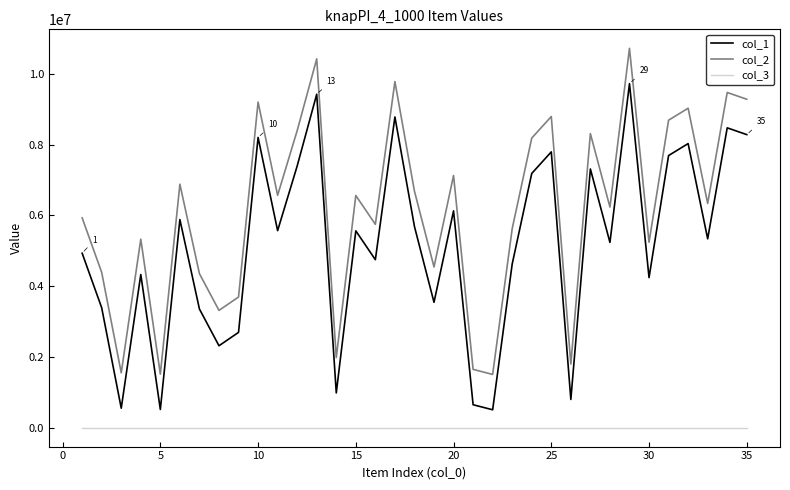

What is the sum of all col_3 values?

35